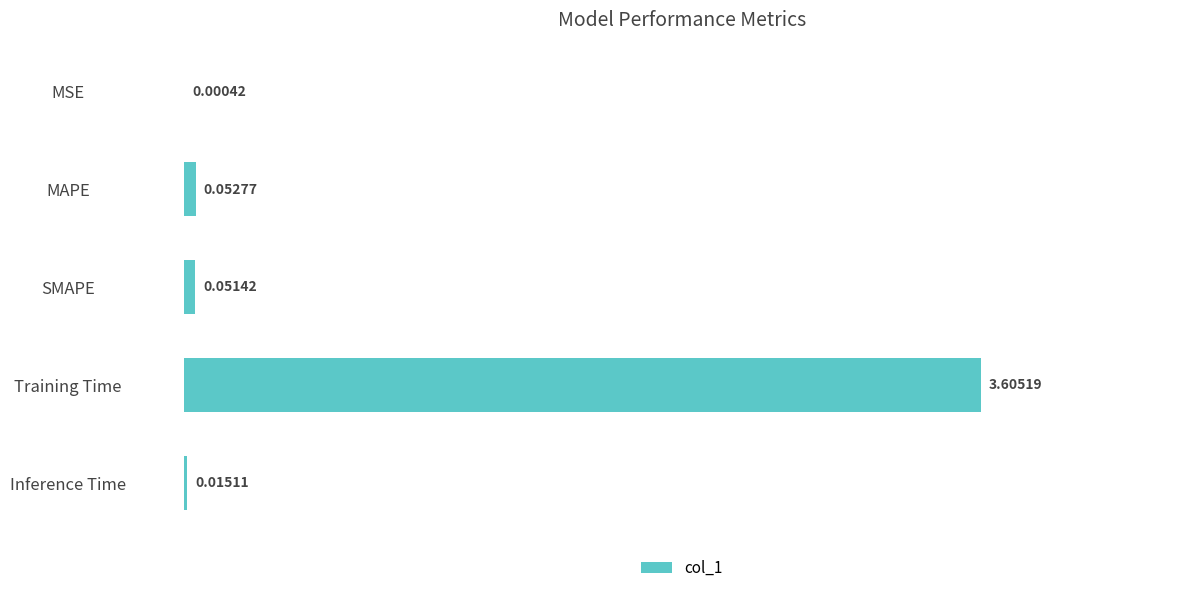

How many distinct data groups are displayed?

1